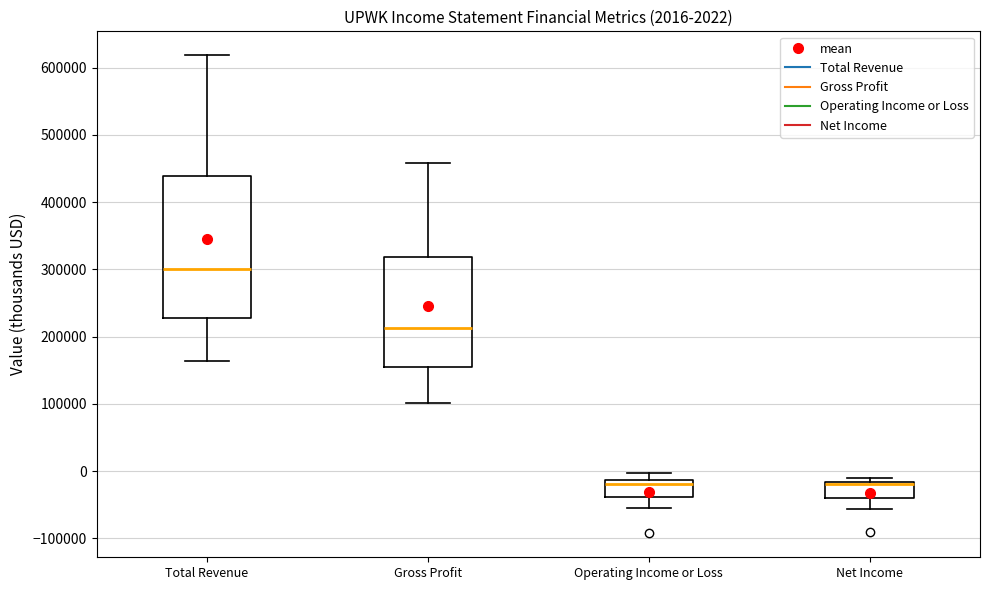

Which box's median line is the highest?

Total Revenue